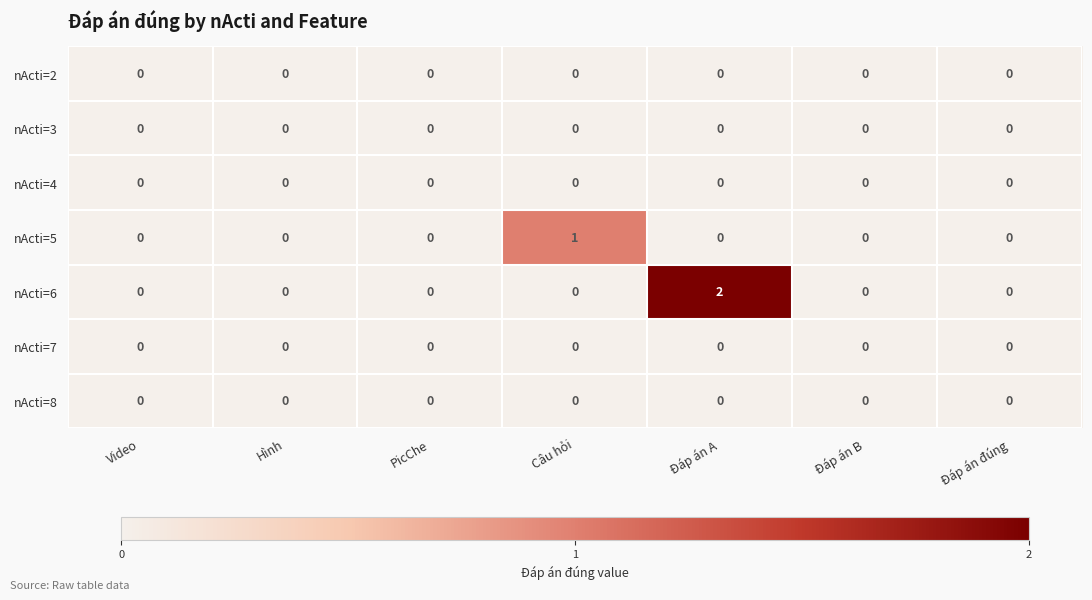

True or false: nActi=3 has a value of 0 at Hình.

True